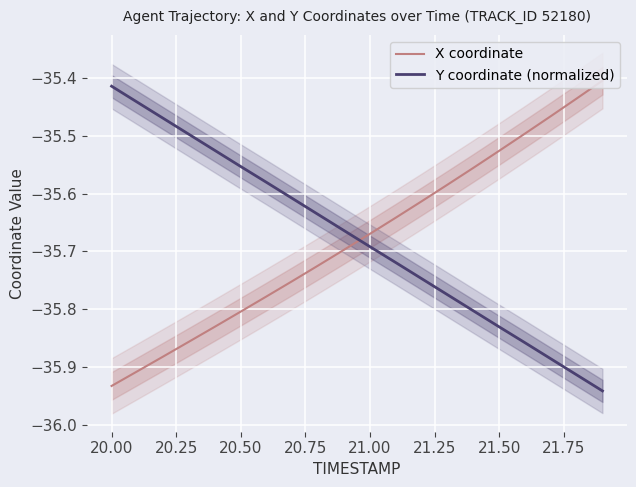

Reading left to right, what are all the values shown in this chart?

X coordinate: -35.9	-35.9	-35.9	-35.9	-35.8	-35.8	-35.8	-35.8	-35.7	-35.7	-35.7	-35.6	-35.6	-35.6	-35.6	-35.5	-35.5	-35.5	-35.4	-35.4
Y coordinate (normalized): -35.4	-35.4	-35.5	-35.5	-35.5	-35.6	-35.6	-35.6	-35.6	-35.7	-35.7	-35.7	-35.7	-35.8	-35.8	-35.8	-35.9	-35.9	-35.9	-35.9